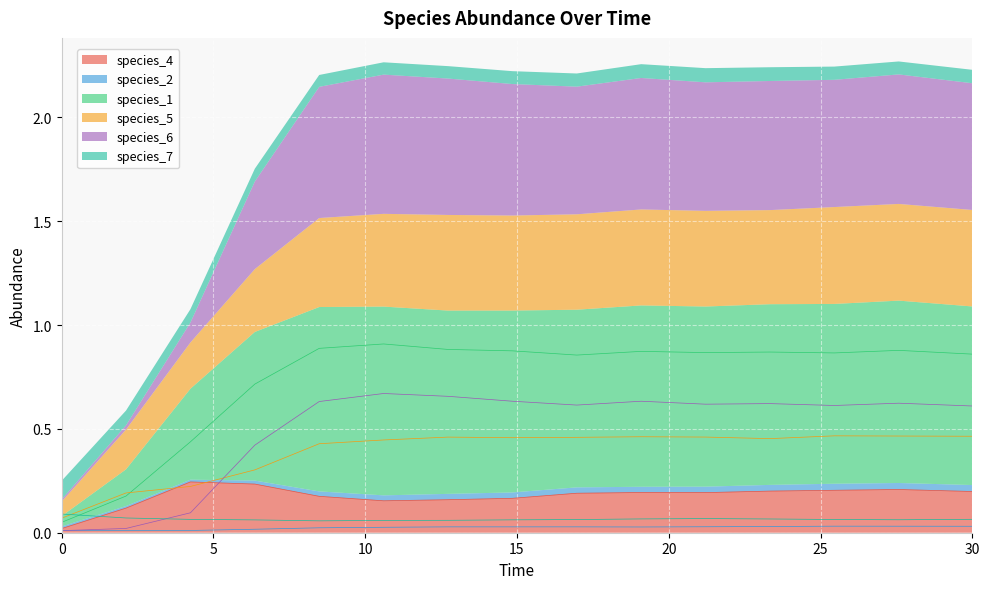

What is the spread (max minus min) of values at 27.575757575757574?

0.8